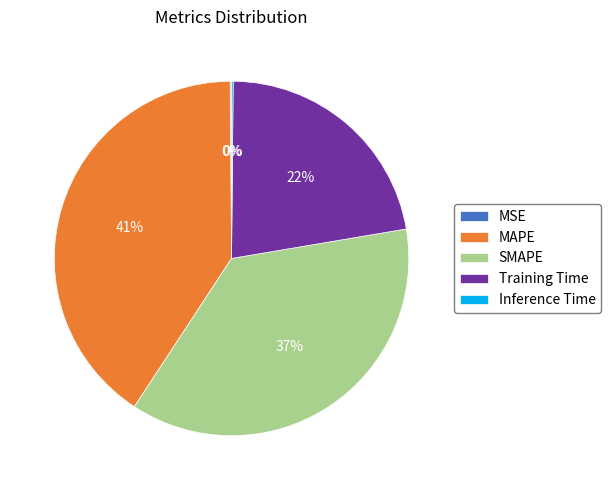

What is the largest slice in the pie chart?

MAPE